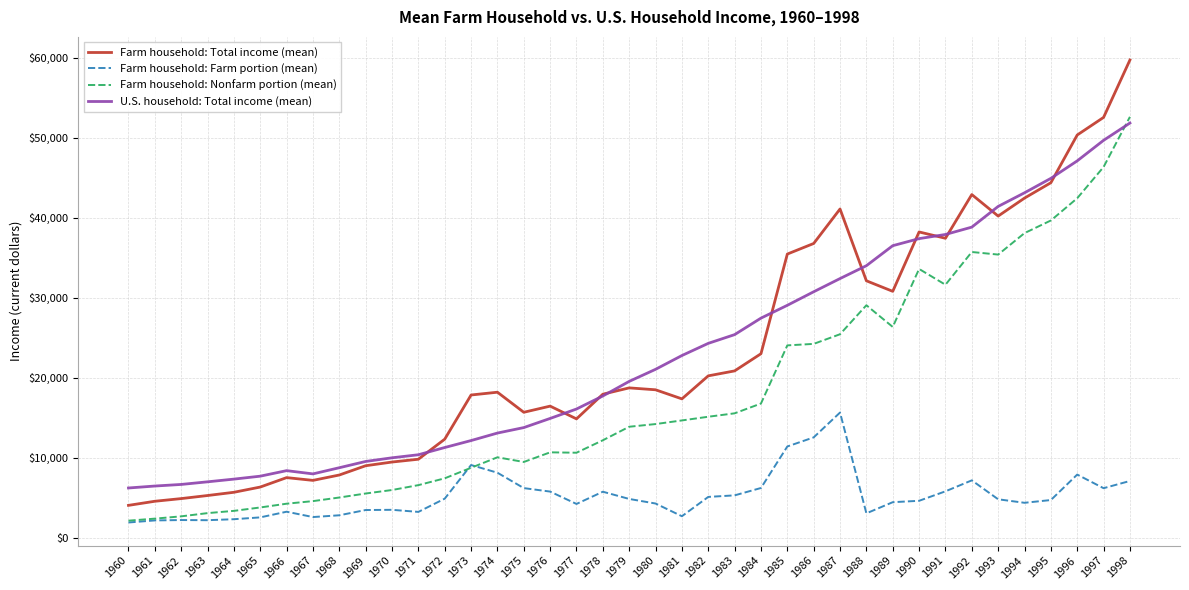

True or false: Farm household: Total income (mean) and Farm household: Farm portion (mean) intersect in this chart.

False